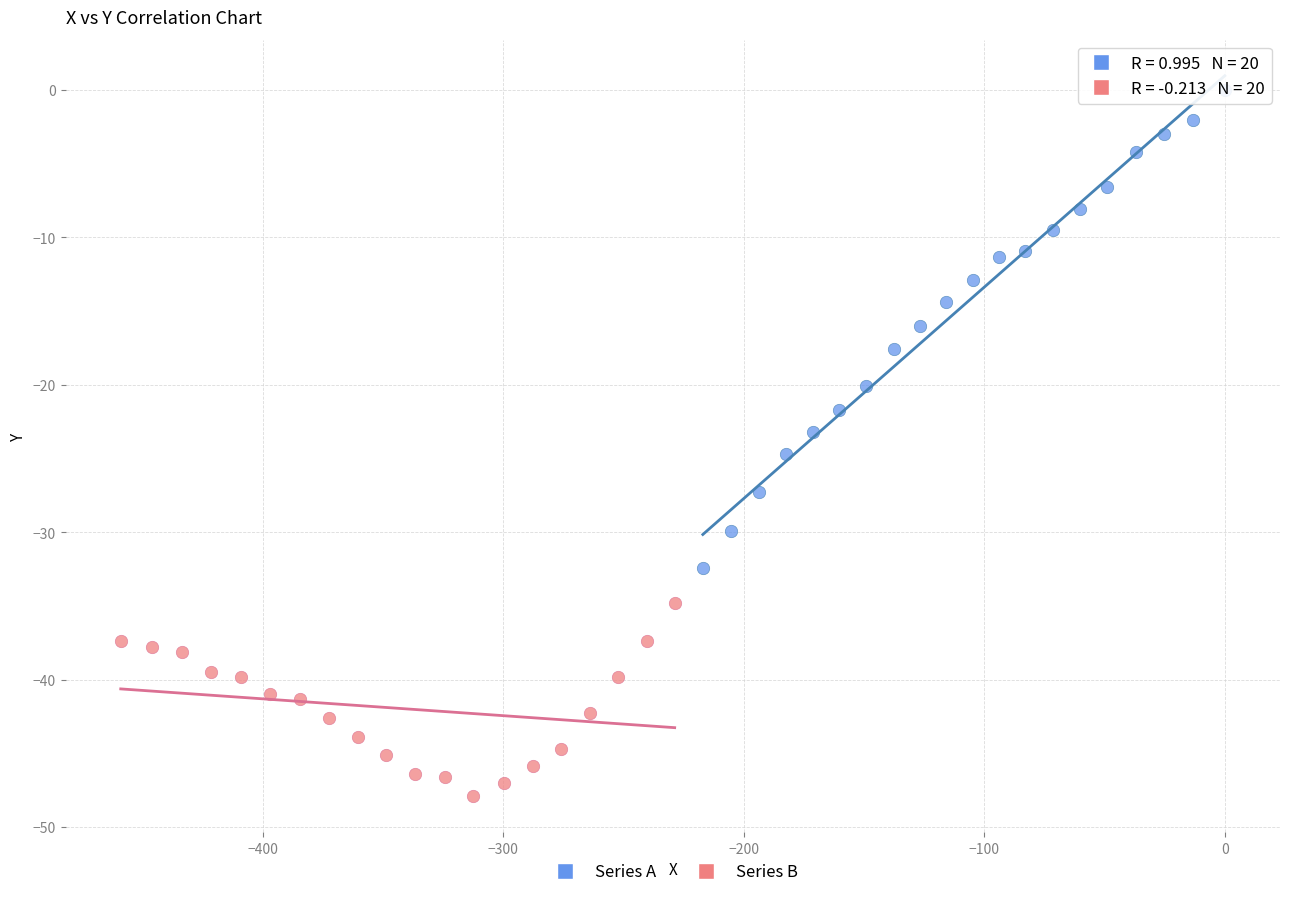

Which series contains the lowest Y value?

Series B